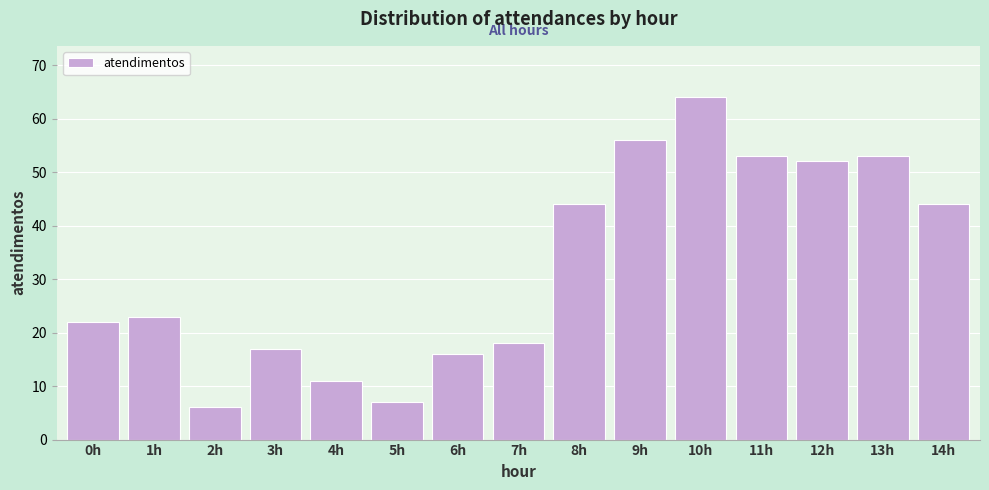

Reading right to left, transcribe all the data shown in this chart.

44	53	52	53	64	56	44	18	16	7	11	17	6	23	22